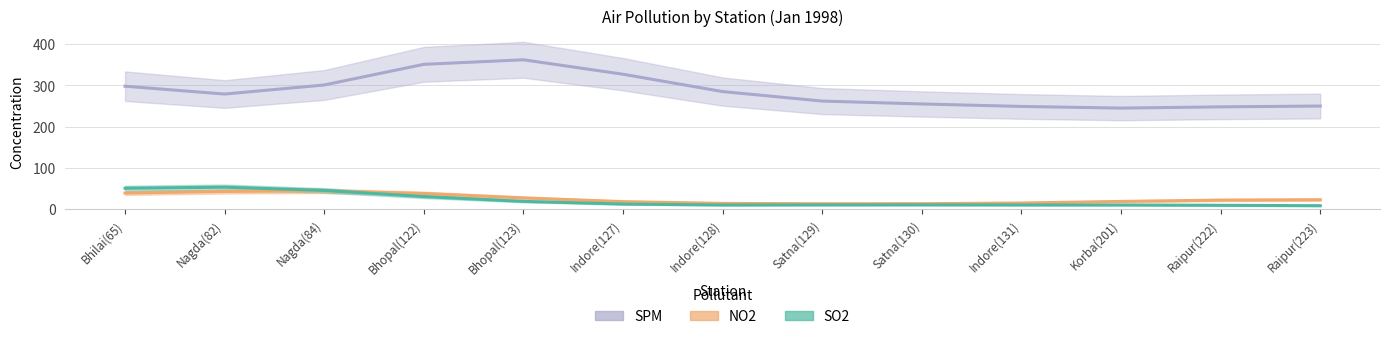

The NO2 series shows 28.8 at Raipur(223). True or false?

False